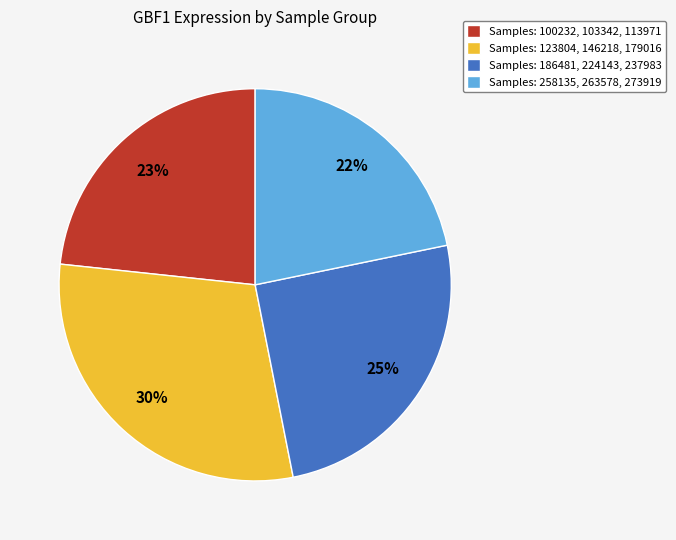

Do Samples: 123804, 146218, 179016 and Samples: 100232, 103342, 113971 together represent more than half of the pie?

Yes